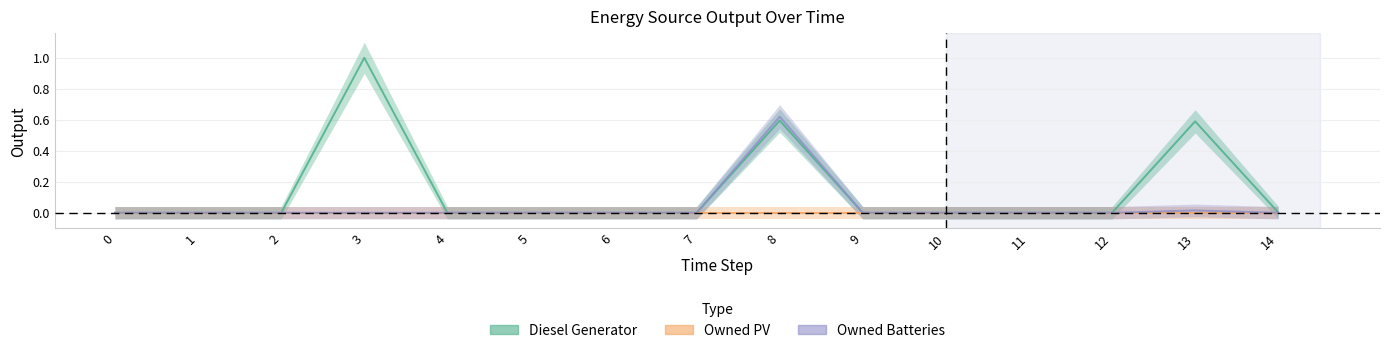

What is the difference between the second highest and second lowest values in the Diesel Generator series?

0.6